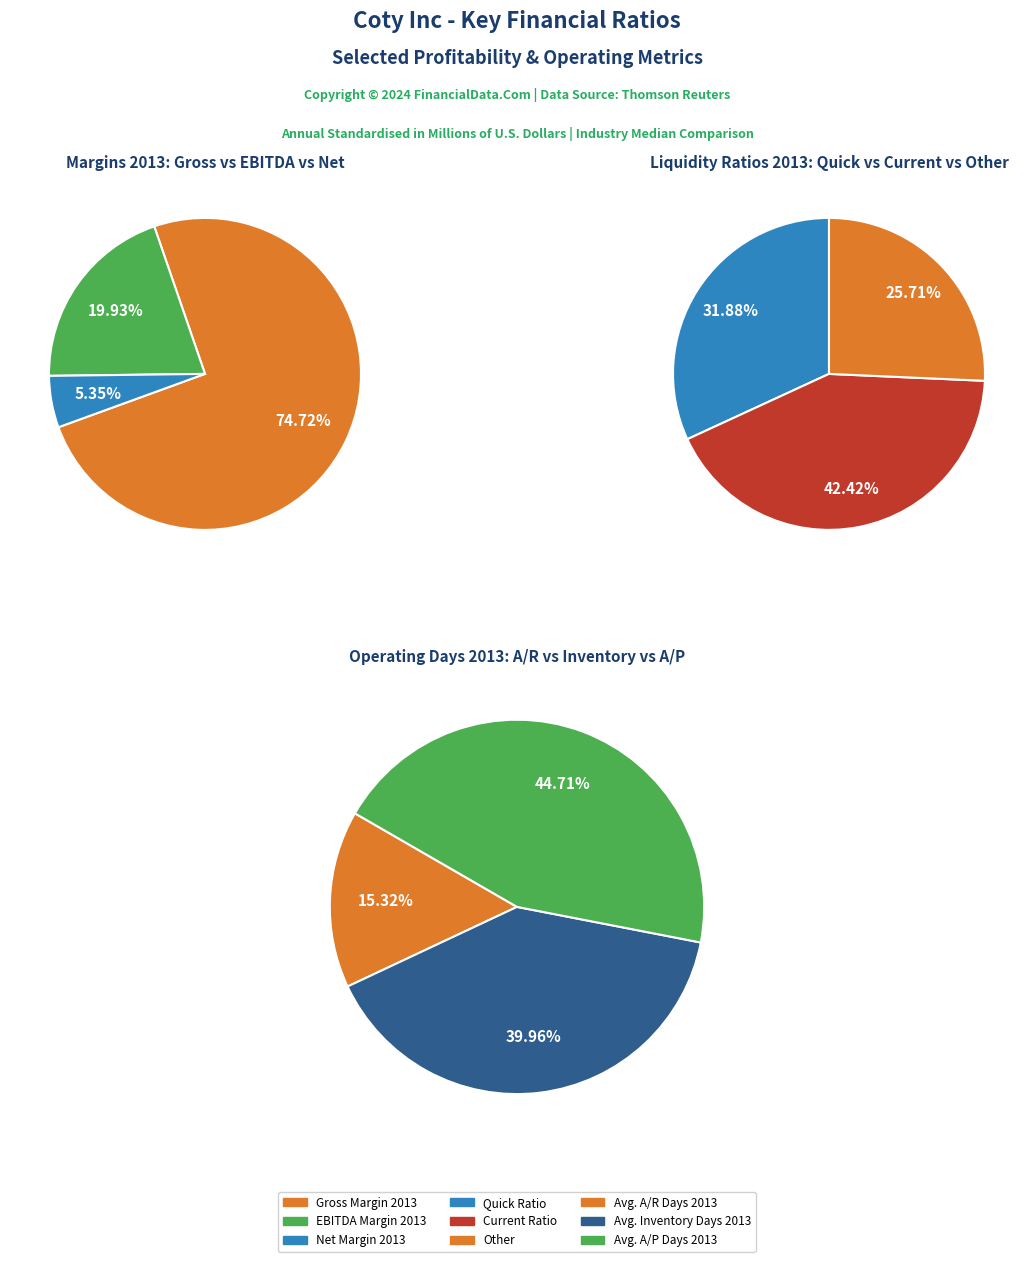

The 2012 slice represents 1% of the pie. True or false?

False